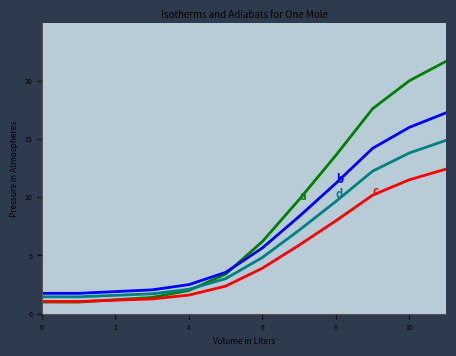

What is the greatest value displayed?

21.7